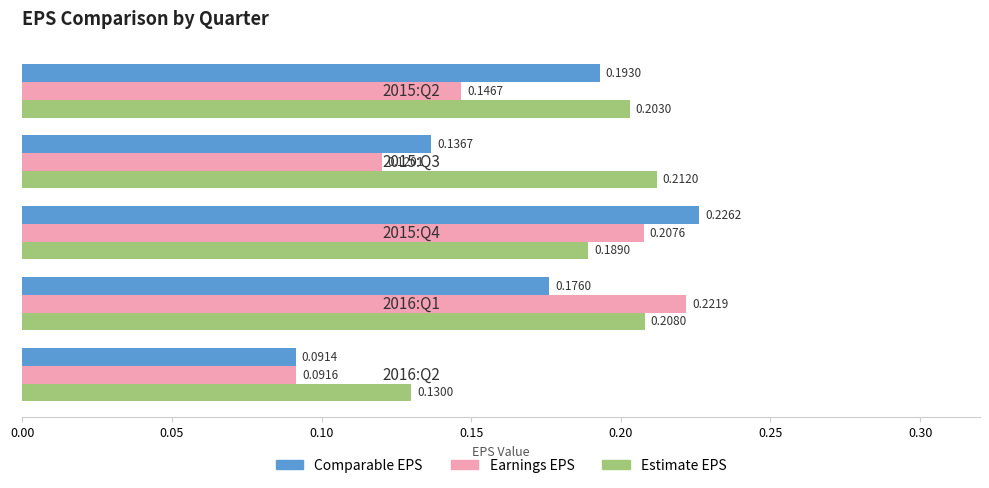

Which series has the largest total across all categories?

Estimate EPS